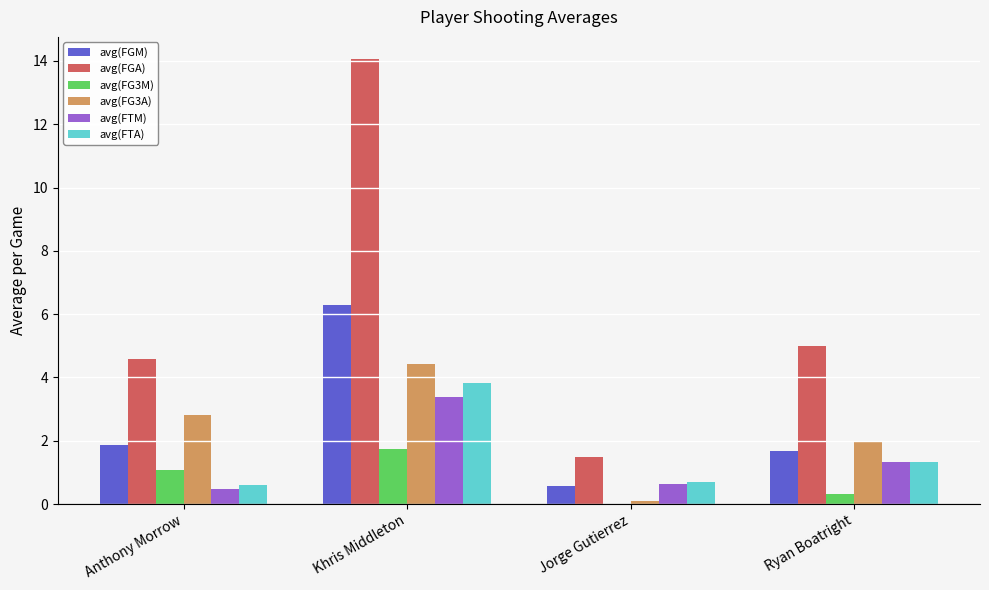

Are the bars horizontal?

No